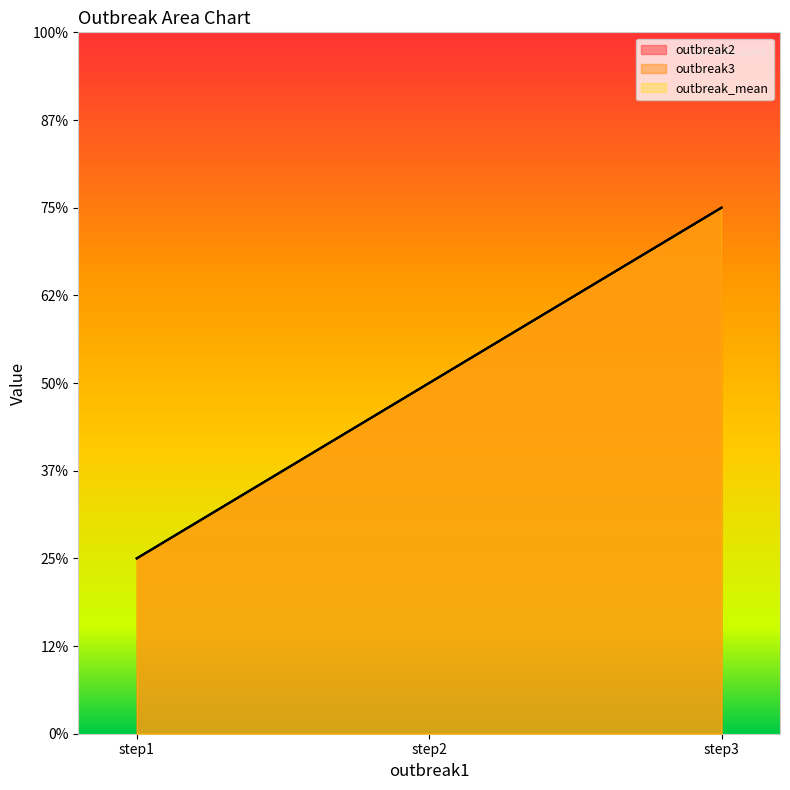

What are all the series names shown in the legend?

outbreak2, outbreak3, outbreak_mean